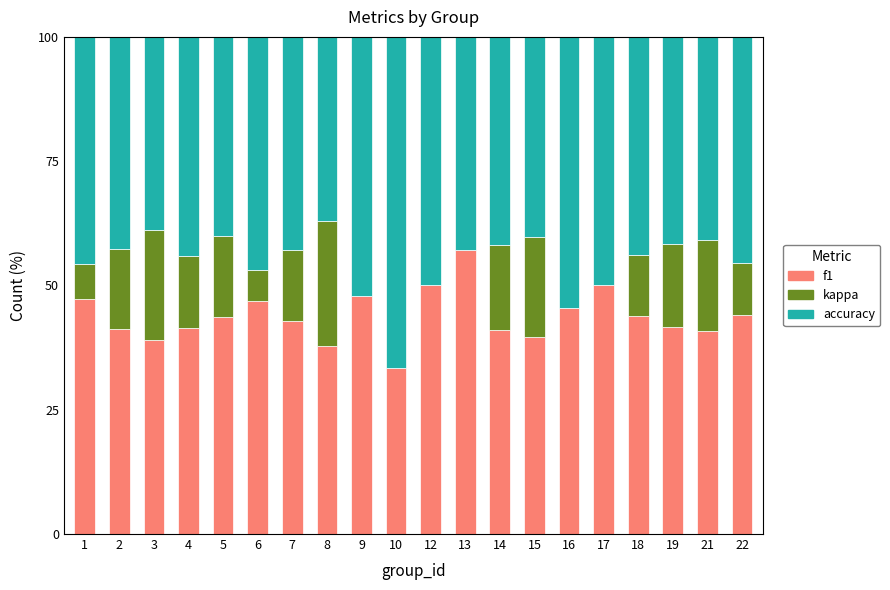

What is the maximum value for f1?

57.1